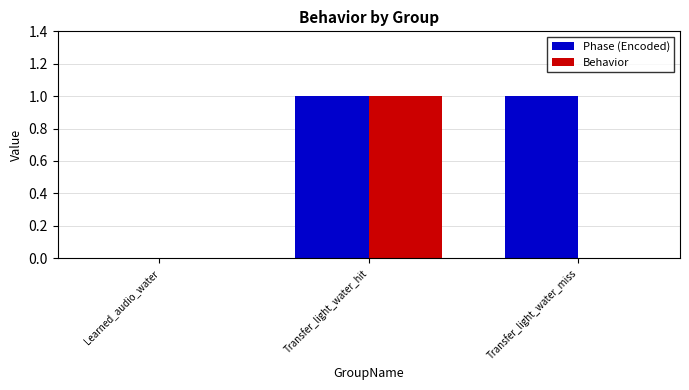

Reading right to left, list all the values displayed in this chart.

Phase (Encoded): Transfer_light_water_miss=1	Transfer_light_water_hit=1	Learned_audio_water=0
Behavior: Transfer_light_water_miss=0	Transfer_light_water_hit=1	Learned_audio_water=0